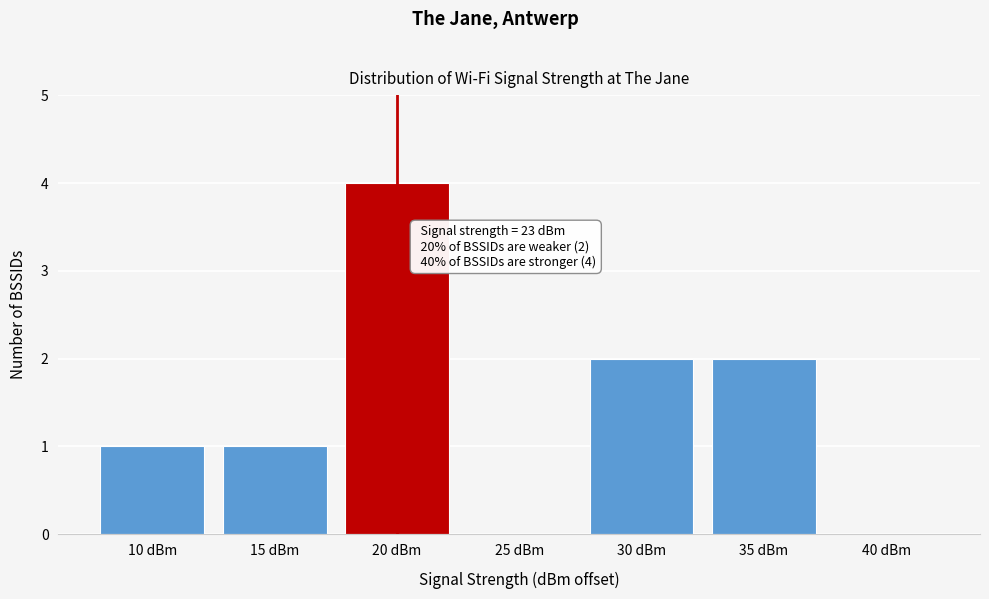

Reading right to left, extract all data points from this chart.

40 dBm=0	35 dBm=2	30 dBm=2	25 dBm=0	20 dBm=4	15 dBm=1	10 dBm=1